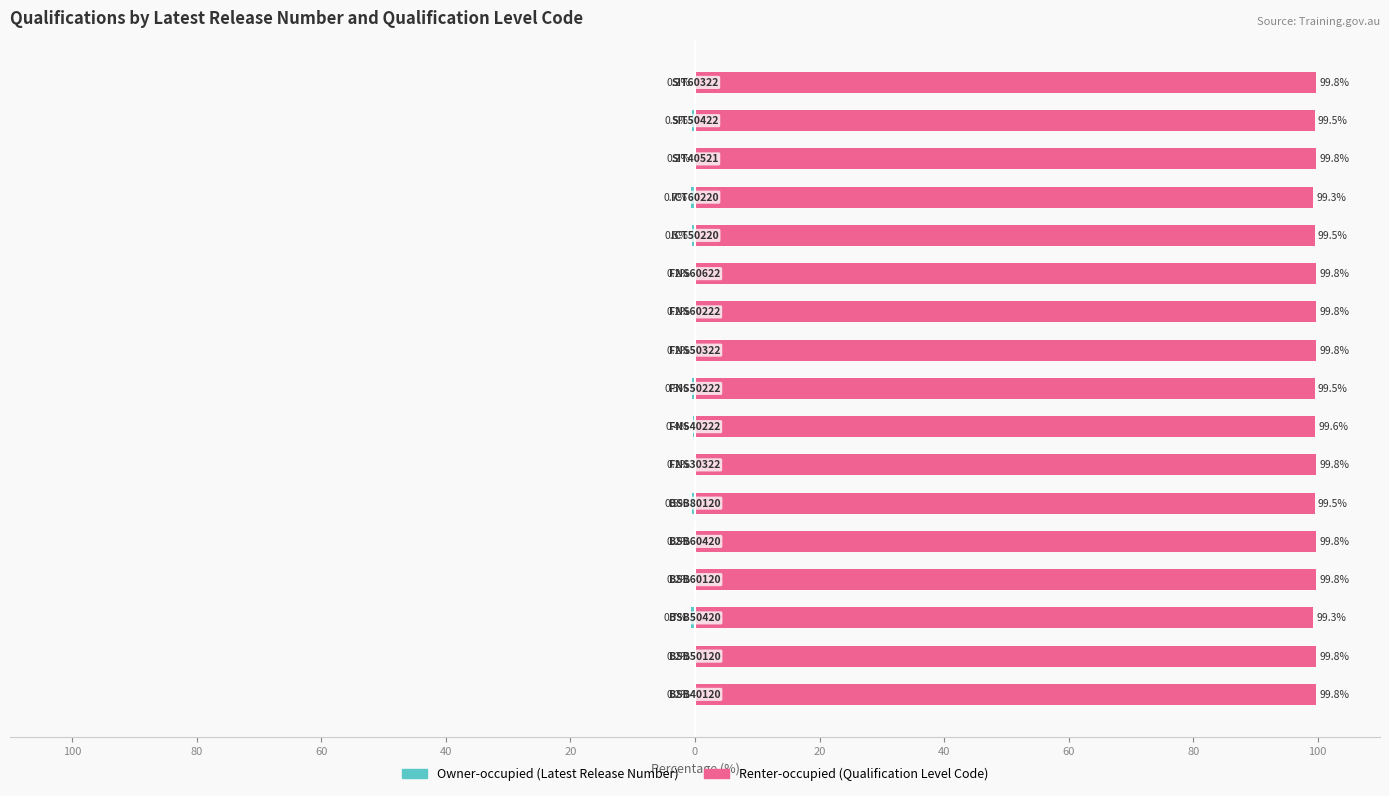

What is the difference between the second highest and second lowest values in the Owner-occupied (Latest Release Number) series?

0.5